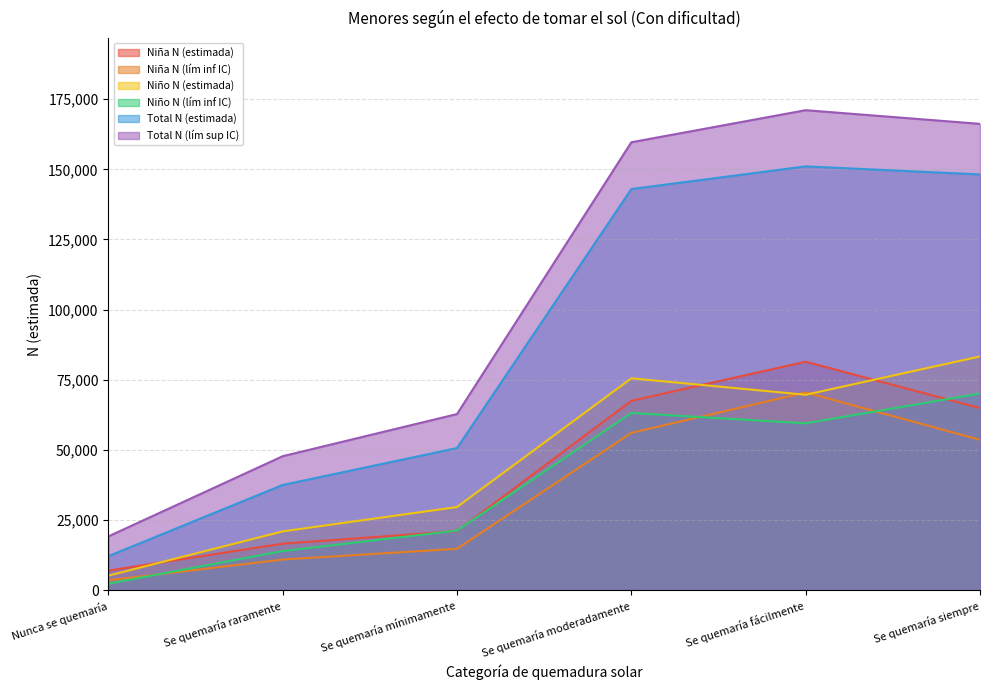

True or false: Niño N (estimada) and Total N (estimada) cross at least once.

False